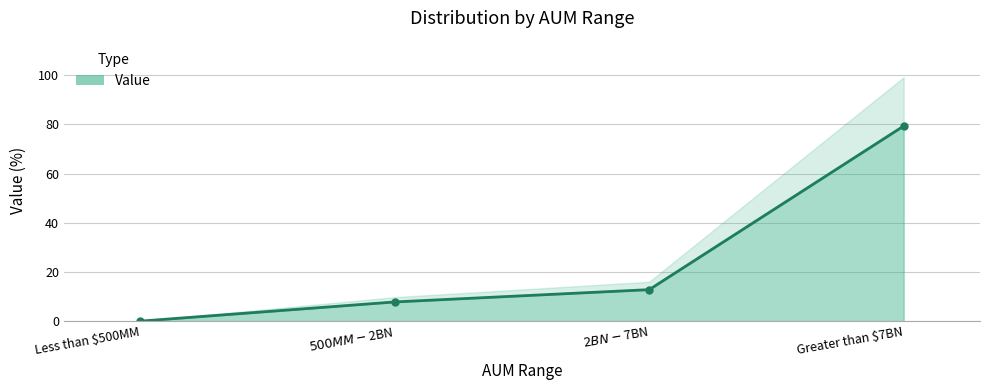

Rank the categories by value from highest to lowest.

Greater than $7BN, $2BN - $7BN, $500MM - $2BN, Less than $500MM